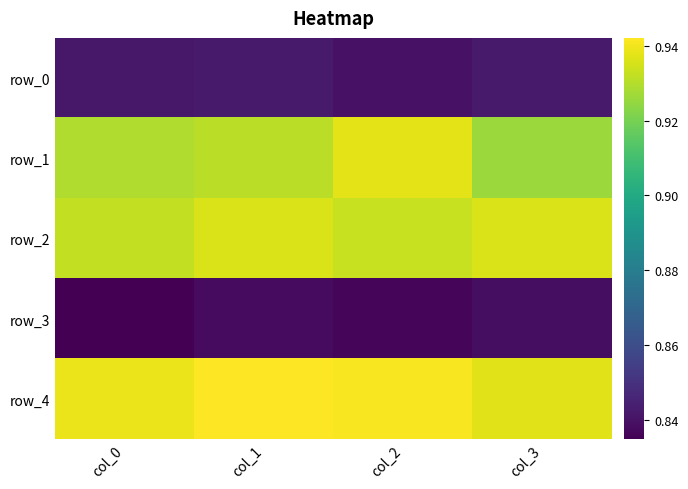

List the series in order of their peak value, highest first.

row_4, row_1, row_2, row_0, row_3